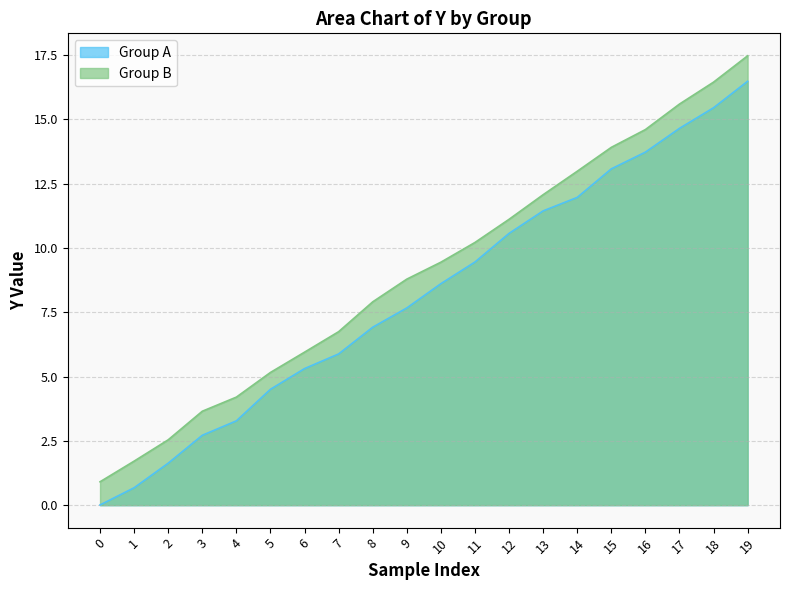

Reading right to left, list all the values displayed in this chart.

Group A: 16.5	15.5	14.7	13.7	13.1	12.0	11.4	10.6	9.5	8.6	7.7	6.9	5.9	5.3	4.5	3.3	2.7	1.6	0.7	0.0
Group B: 17.5	16.4	15.6	14.6	13.9	13.0	12.1	11.1	10.2	9.4	8.8	7.9	6.7	5.9	5.2	4.2	3.7	2.5	1.7	0.9